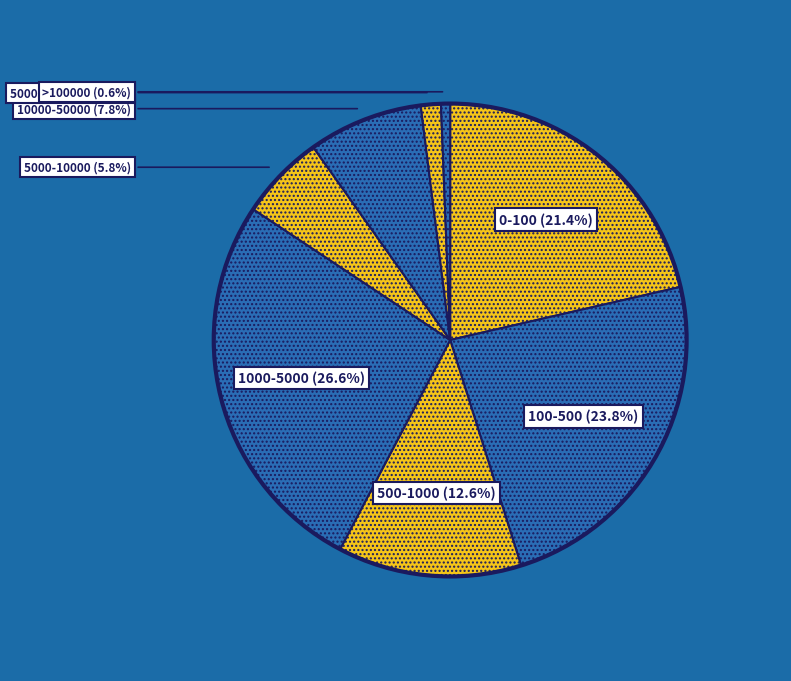

How many segments does this pie chart have?

8